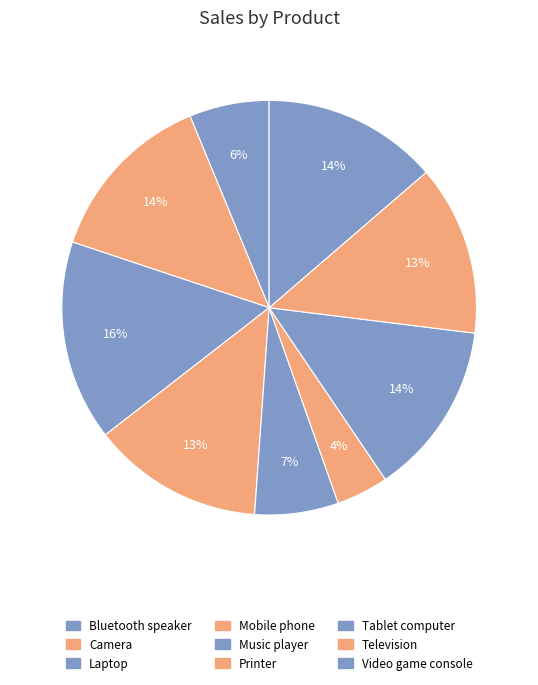

Does Television account for over 50% of the chart?

No